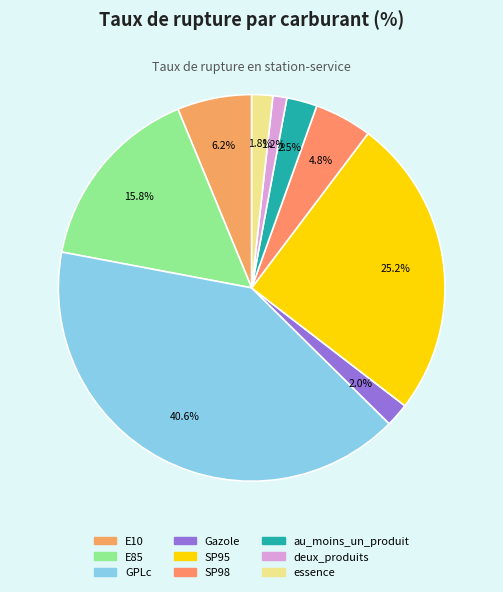

To the nearest percent, what is the average slice percentage?

11%